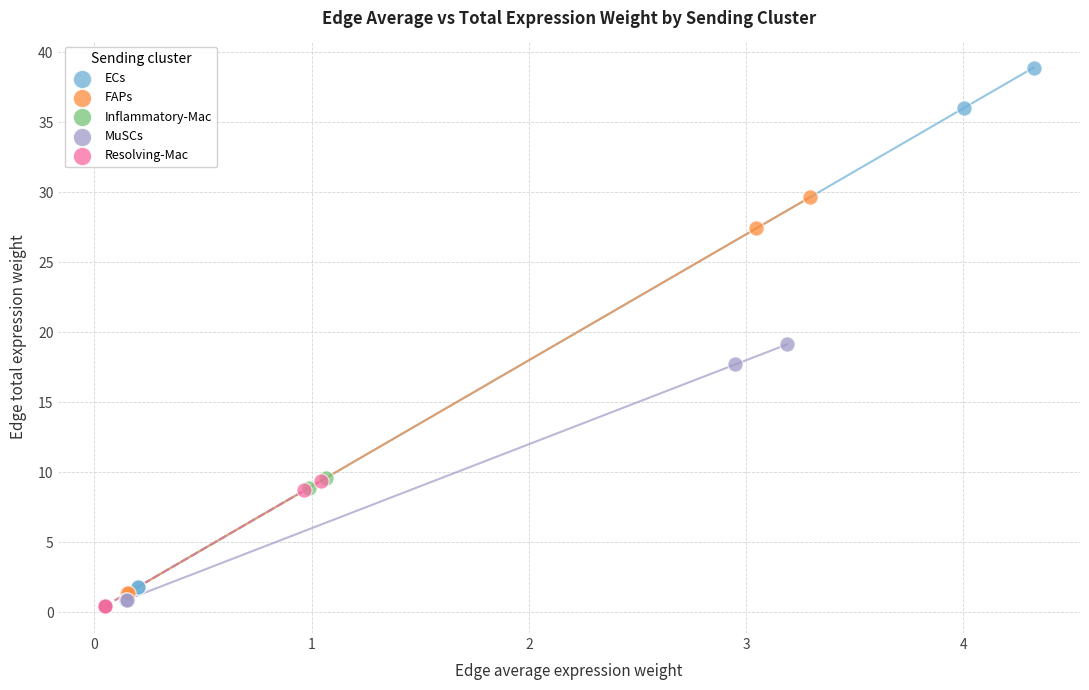

Which series reaches the maximum Y coordinate?

ECs